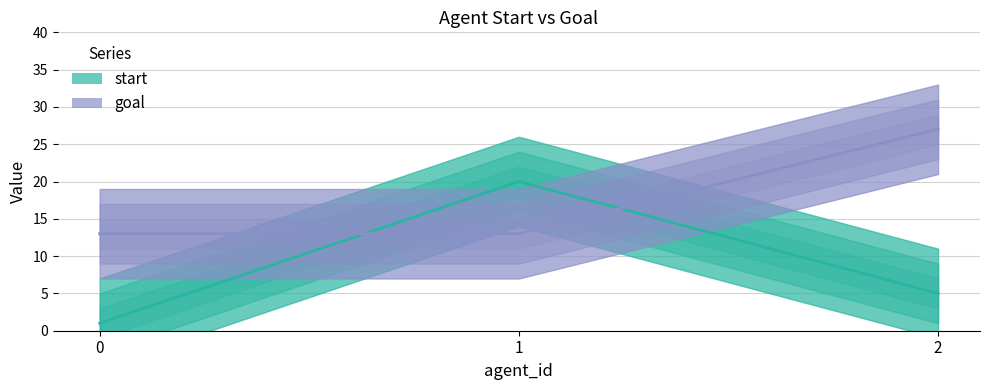

What is the spread (max minus min) of values at 1?

7